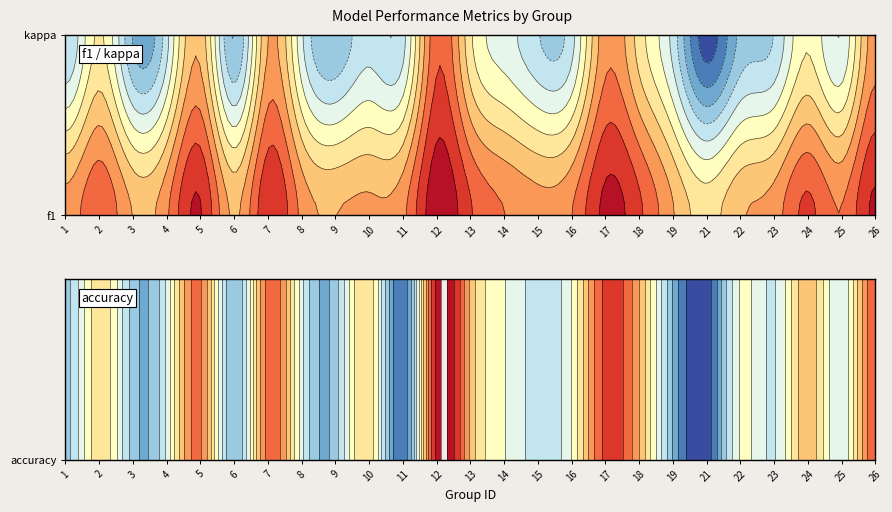

What is the total value across all series at 1?

2.4